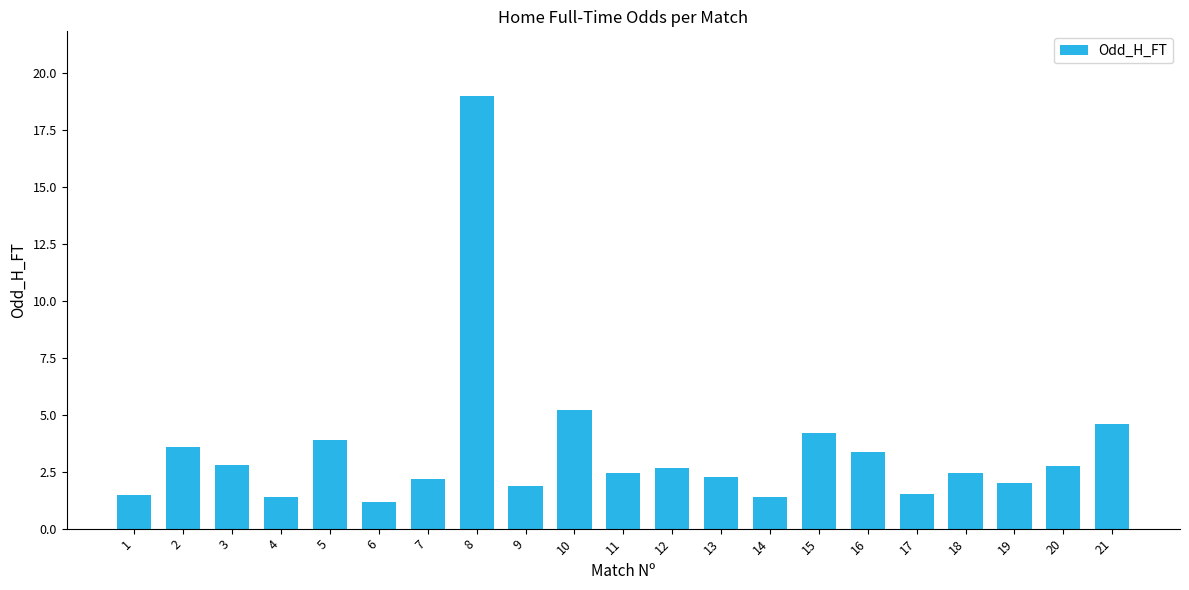

What is the value of the 12th bar from the left?

2.7